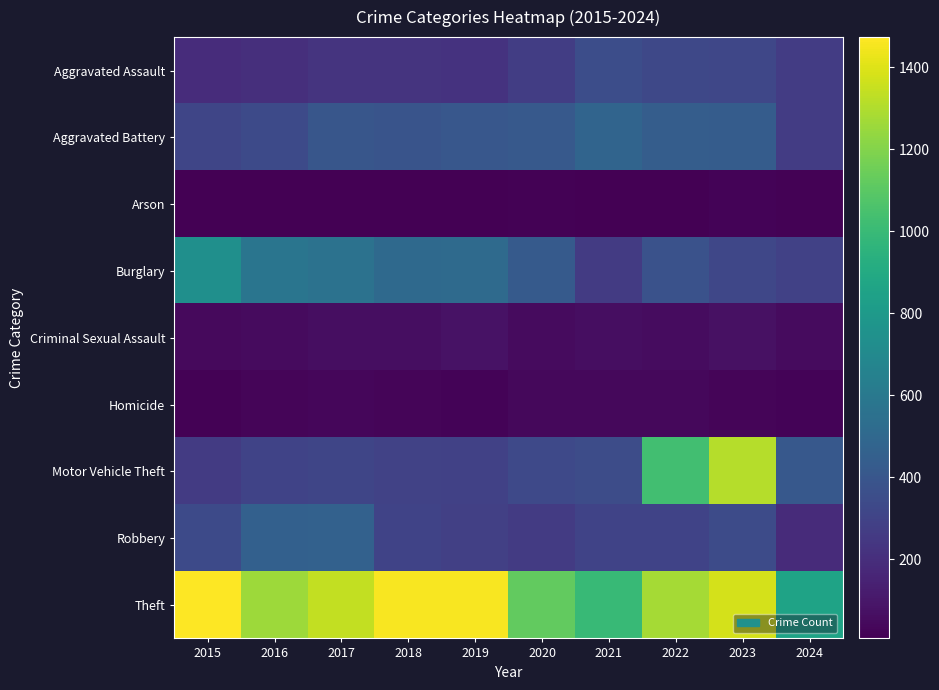

List the series in order of their peak value, highest first.

Theft, Motor Vehicle Theft, Burglary, Aggravated Battery, Robbery, Aggravated Assault, Criminal Sexual Assault, Homicide, Arson